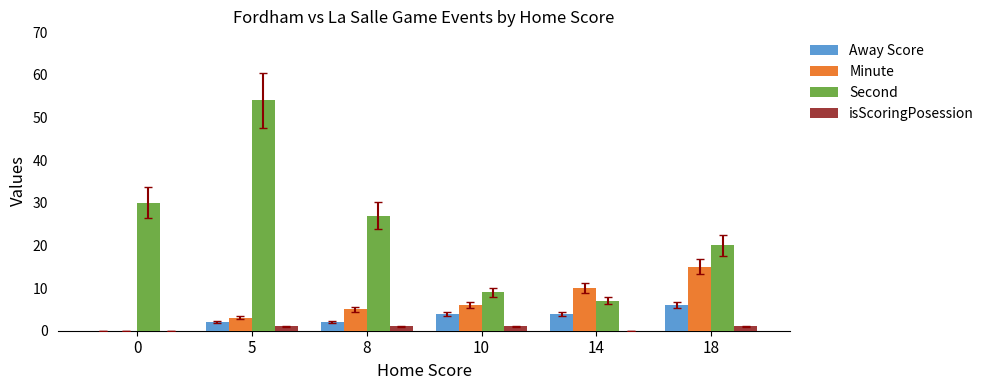

Which series has the largest range (max minus min)?

Second